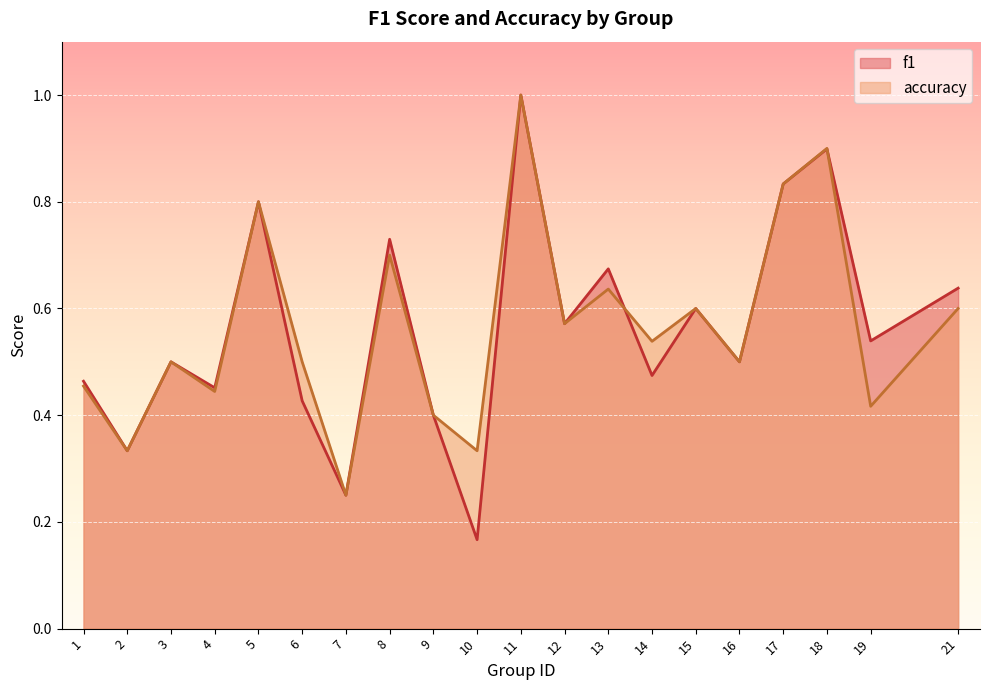

Which series has the largest total across all categories?

accuracy